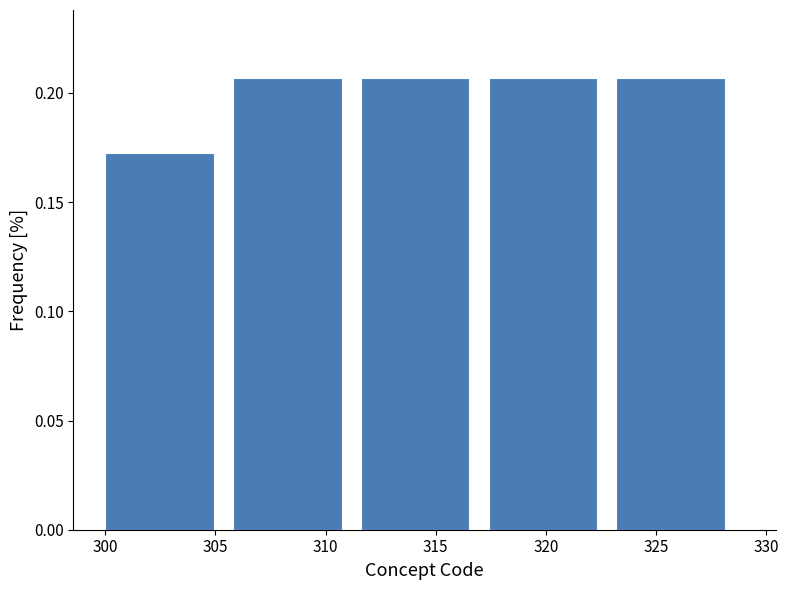

Reading left to right, list every bar in this chart as the range it spans on the x-axis followed by its height. Neither the bar edges nor the heights are printed on the chart, so give them approximately, as read against the axes.

300.0 to 305.8: 0.170
305.8 to 311.6: 0.205
311.6 to 317.4: 0.205
317.4 to 323.2: 0.205
323.2 to 329.0: 0.205